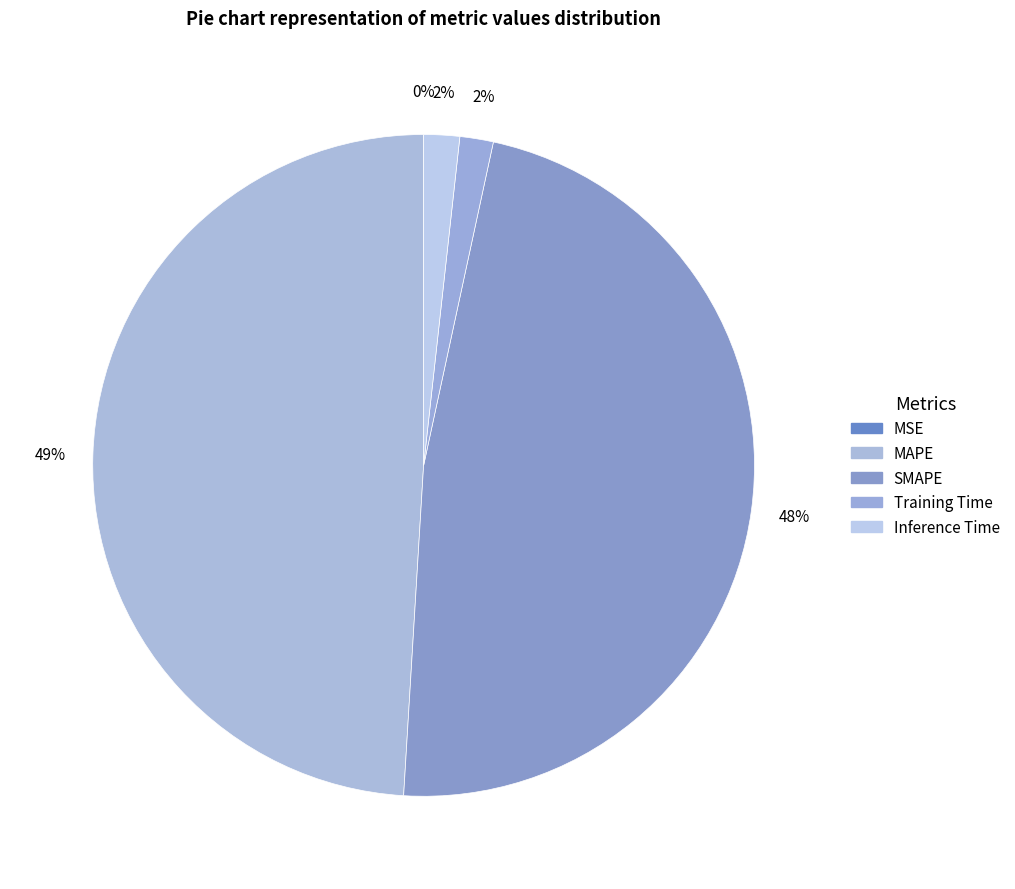

How many slices are in this pie chart?

5